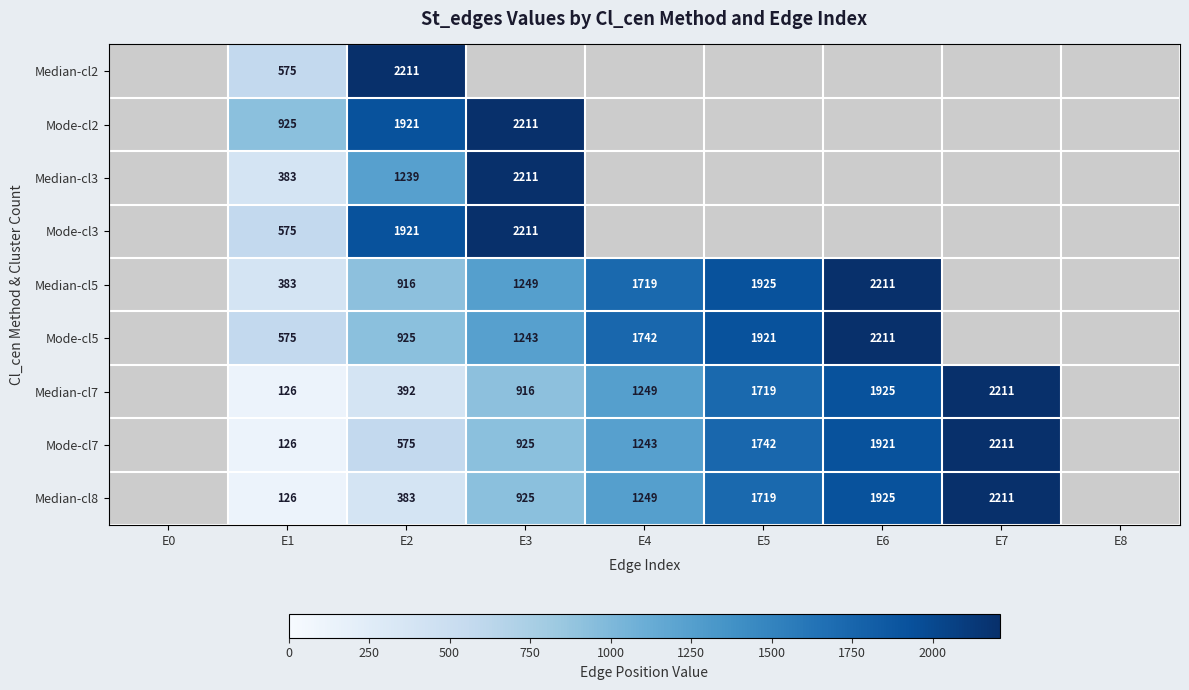

The Median-cl8 series shows 3144 at E6. True or false?

False